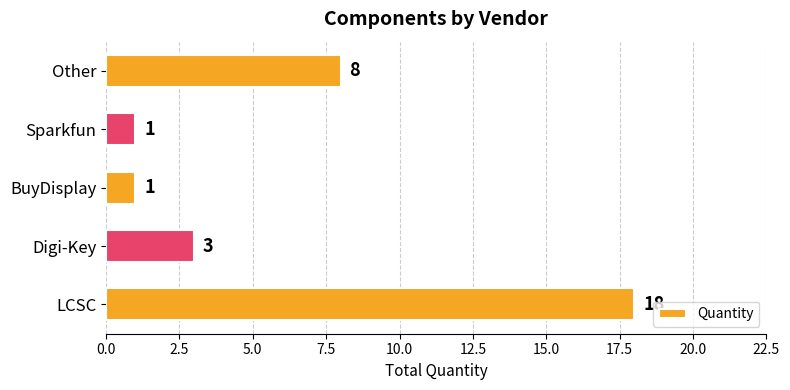

What is the greatest value displayed?

18